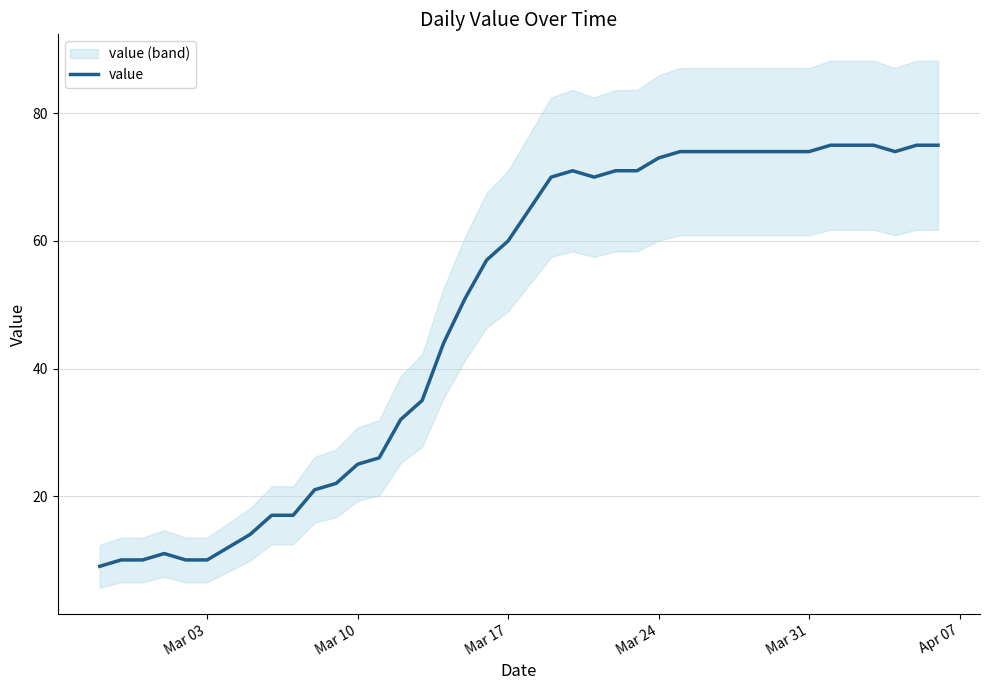

What is the highest value of the value series?

75